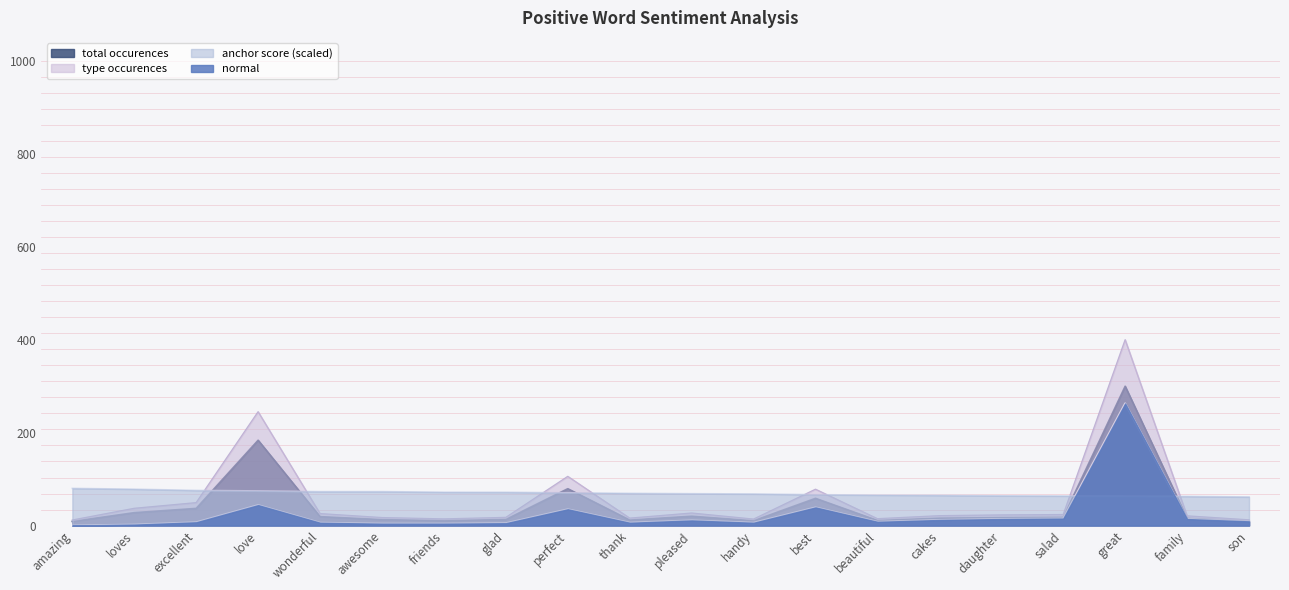

What is the sum of the normal values at glad and wonderful?

11.0